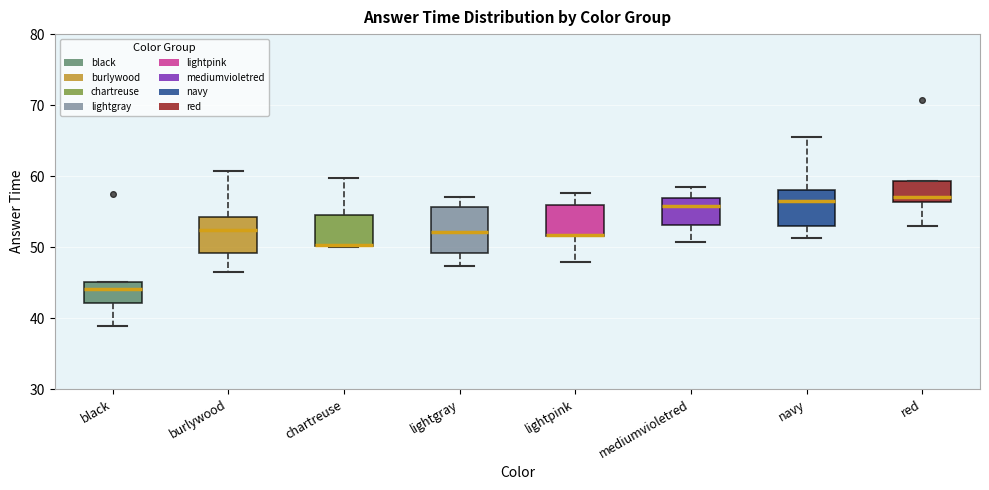

Where does the lower whisker of the box for red end on the y-axis? The values are not printed on the chart, so give them approximately, as read against the axis.

53